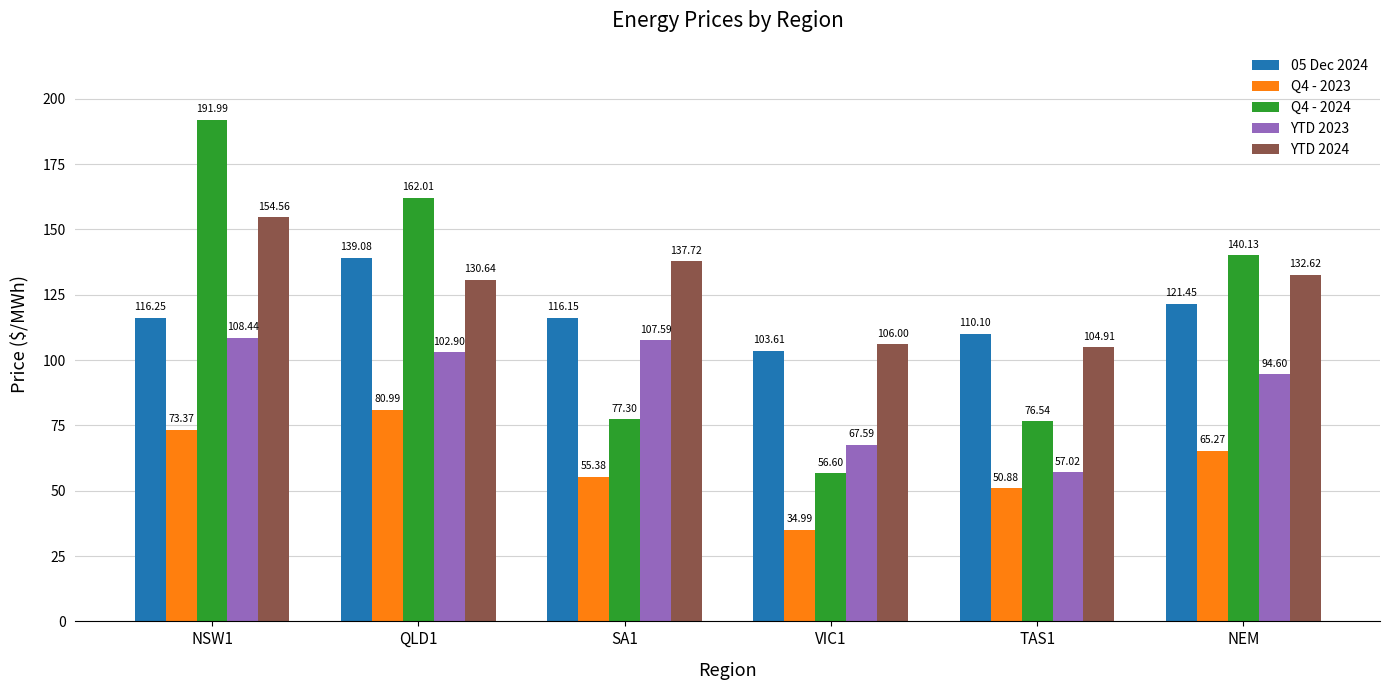

How many groups of bars are there?

6